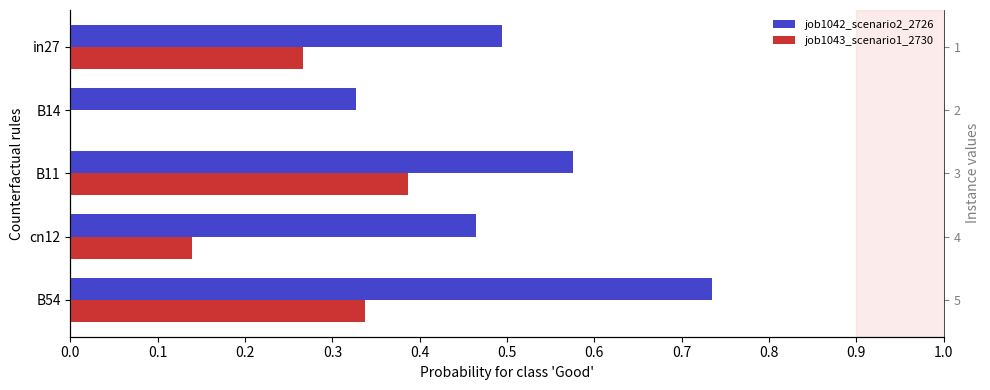

What is the maximum value for job1043_scenario1_2730?

0.4